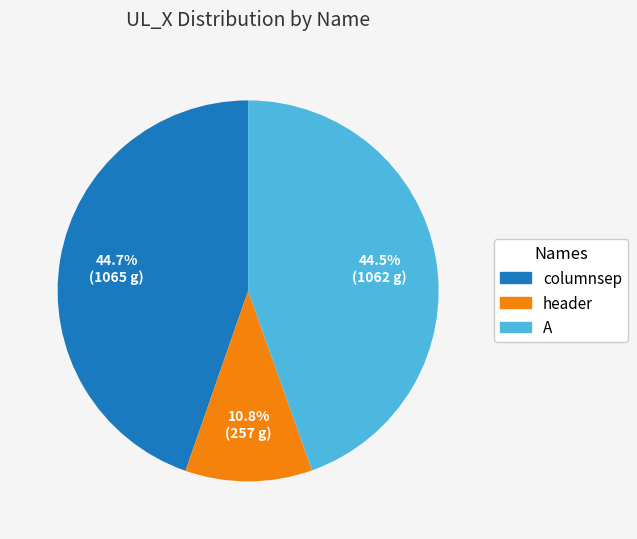

Combined, do header and columnsep account for over 50%?

Yes